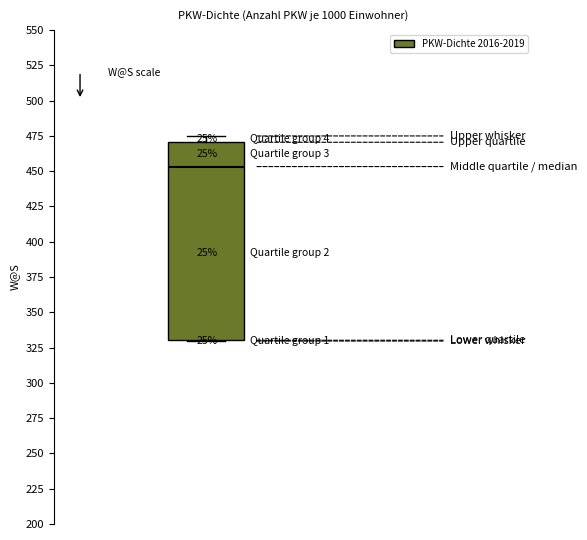

Read this box plot against the y-axis: the position of the median line, the range covered by the box, and the ends of both whiskers. The values are not printed on the chart, so give them approximately, as read against the axis.

median 455, box 330 to 470, whiskers 330 to 475